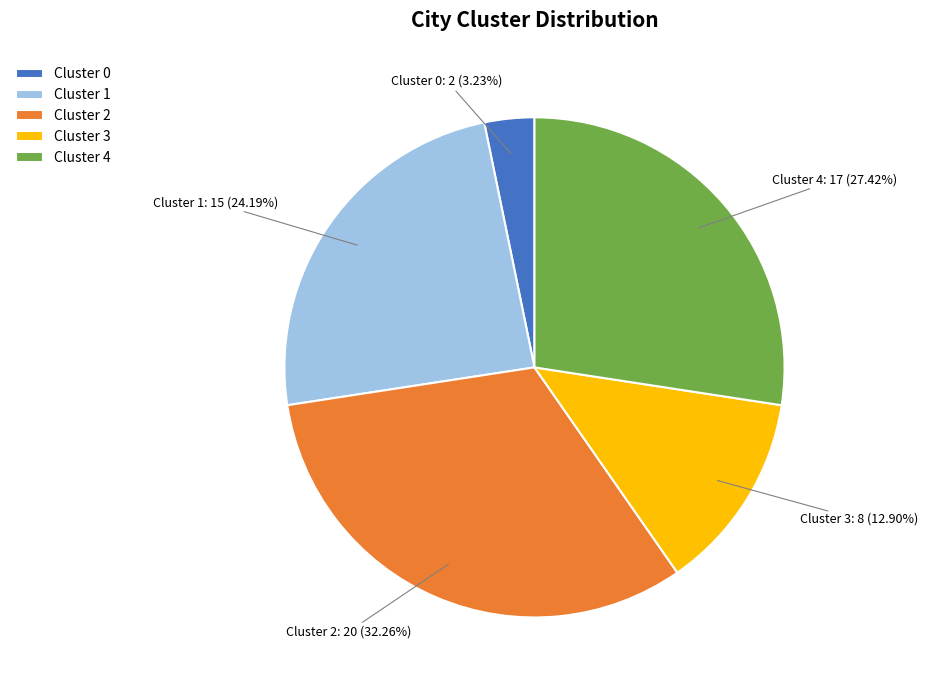

Which has a higher value, Cluster 1 or Cluster 2?

Cluster 2